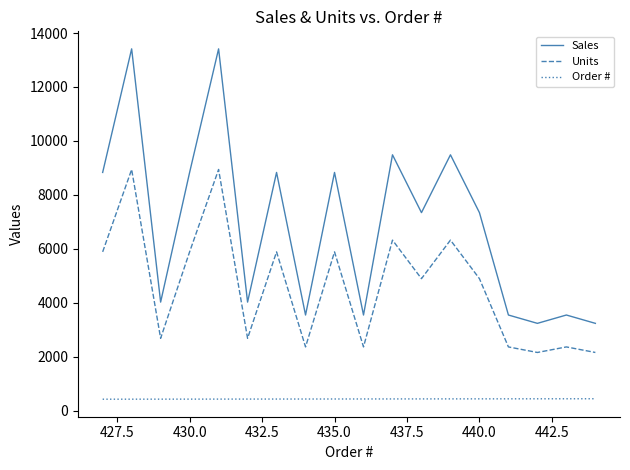

Does the chart display data point markers on the line(s)?

No